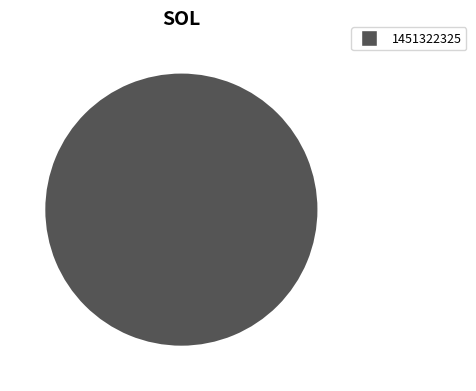

True or false: 1451322325 accounts for 88% of the total.

False